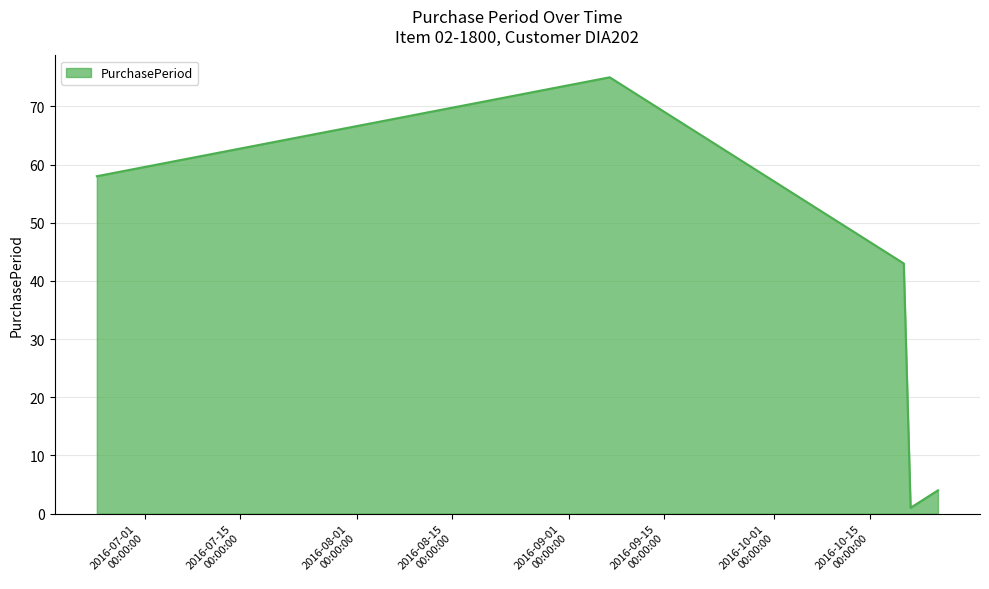

How many distinct data groups are displayed?

1